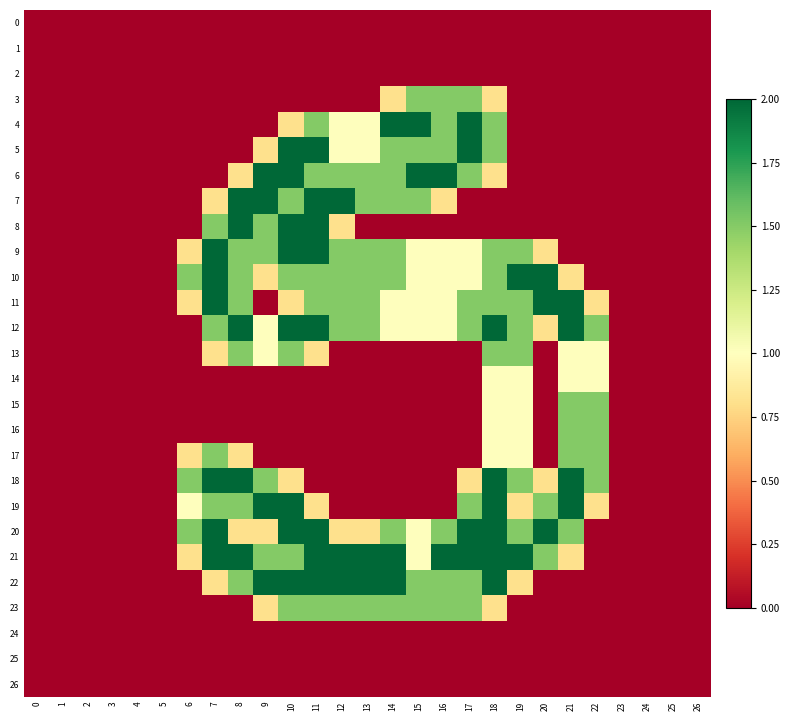

How many distinct data groups are displayed?

27